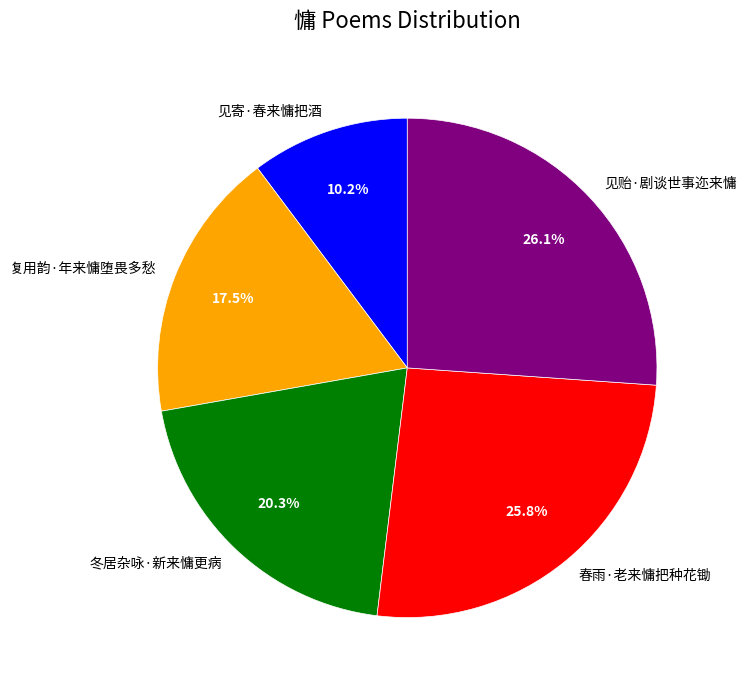

How much of the chart is everything except 见贻·剧谈世事迩来慵?

73.9%